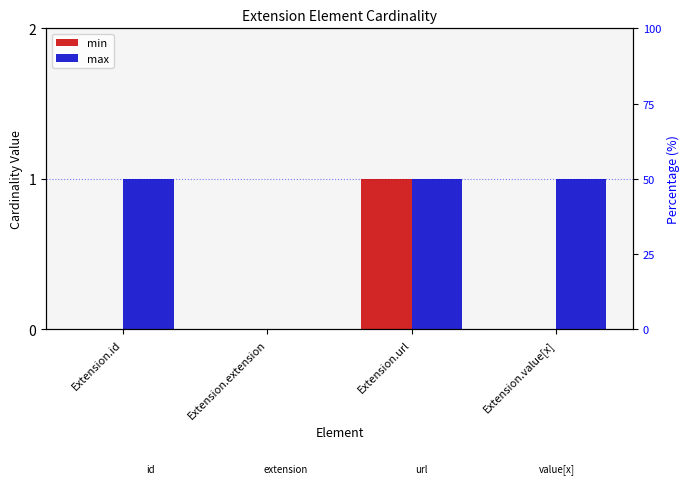

True or false: min has a value of 1 at Extension.extension.

False